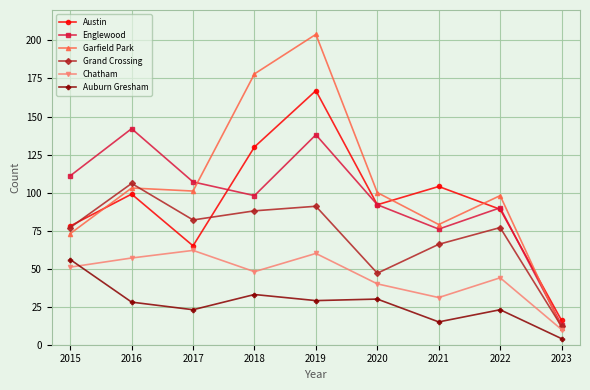

What is the average value of the Grand Crossing series?

72